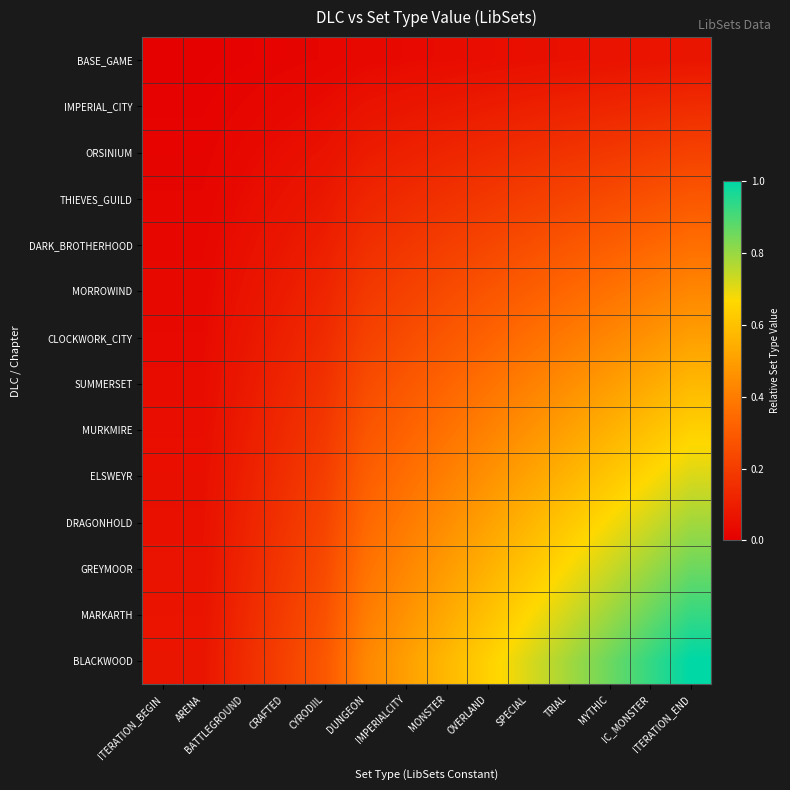

What is the maximum value shown in the chart?

1.0